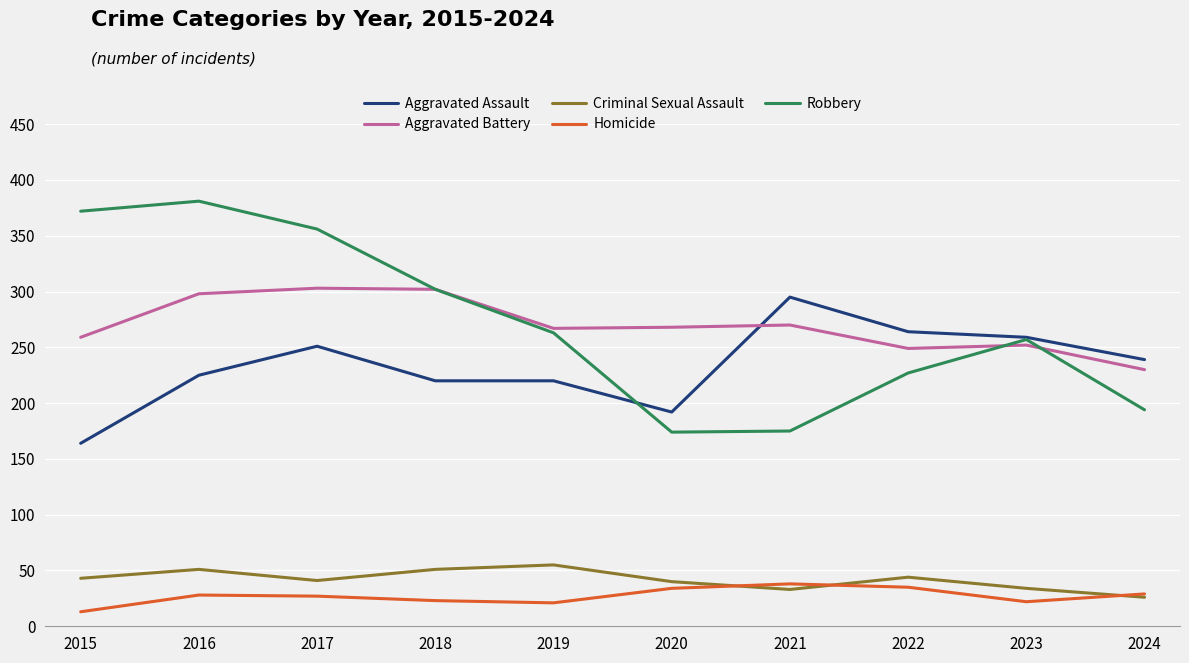

At which category does the chart reach its minimum across all series?

2015